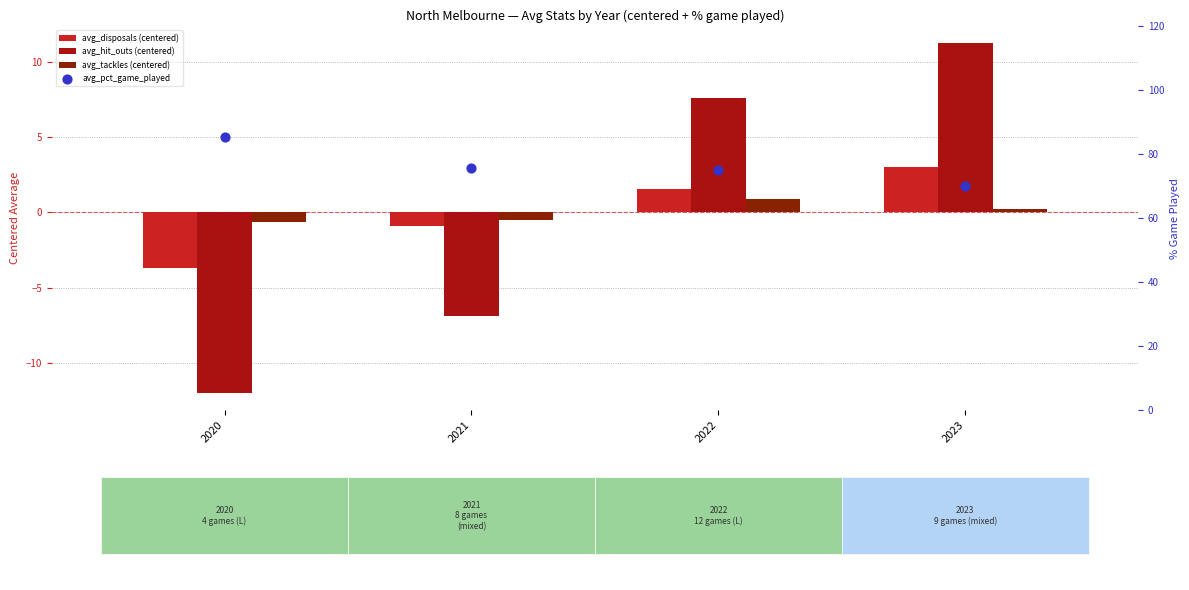

Which series contains the lowest Y value?

avg_hit_outs (centered)